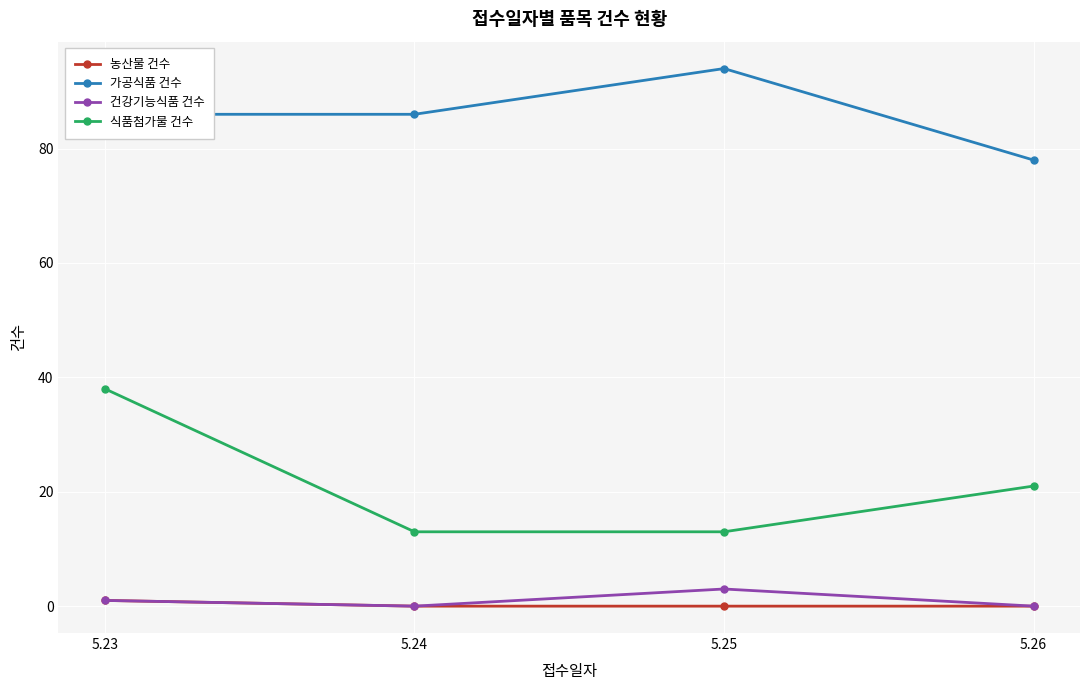

Reading right to left, what are all the values shown in this chart?

농산물 건수: 0	0	0	1
가공식품 건수: 78	94	86	86
건강기능식품 건수: 0	3	0	1
식품첨가물 건수: 21	13	13	38